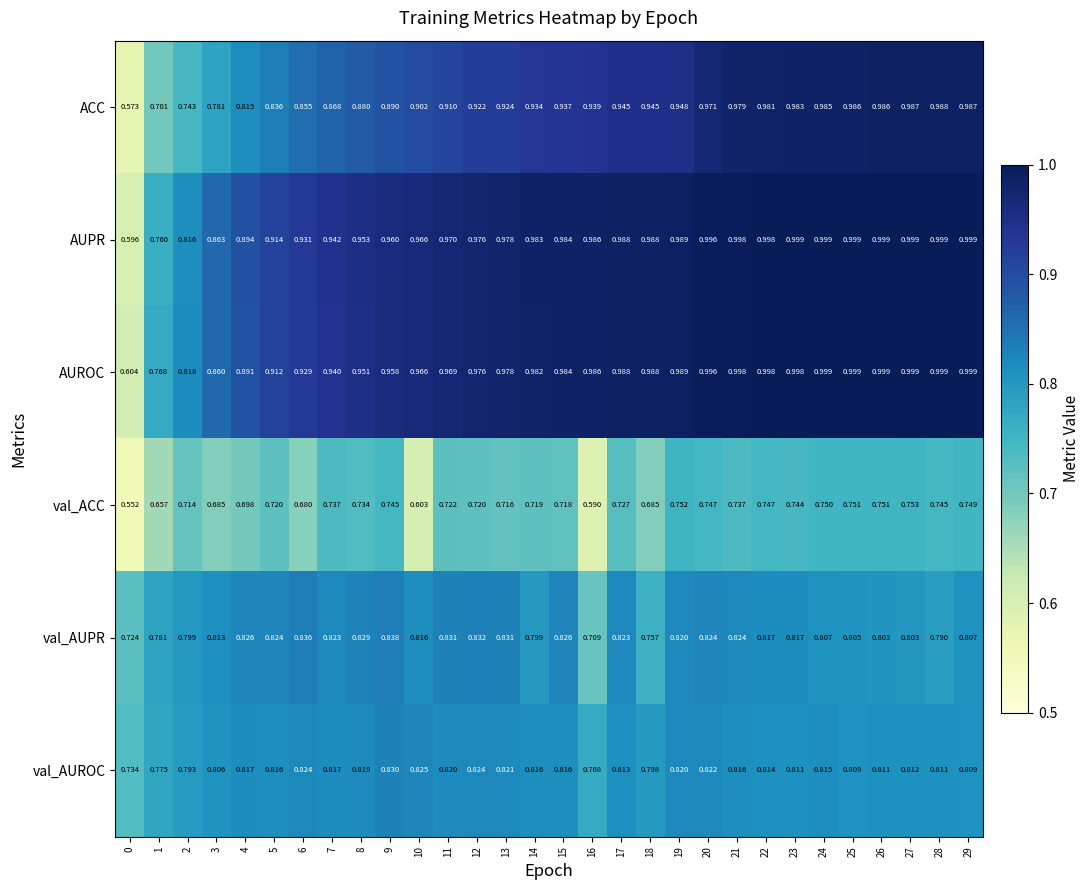

Between 10 and 18, which series saw the biggest shift?

val_ACC